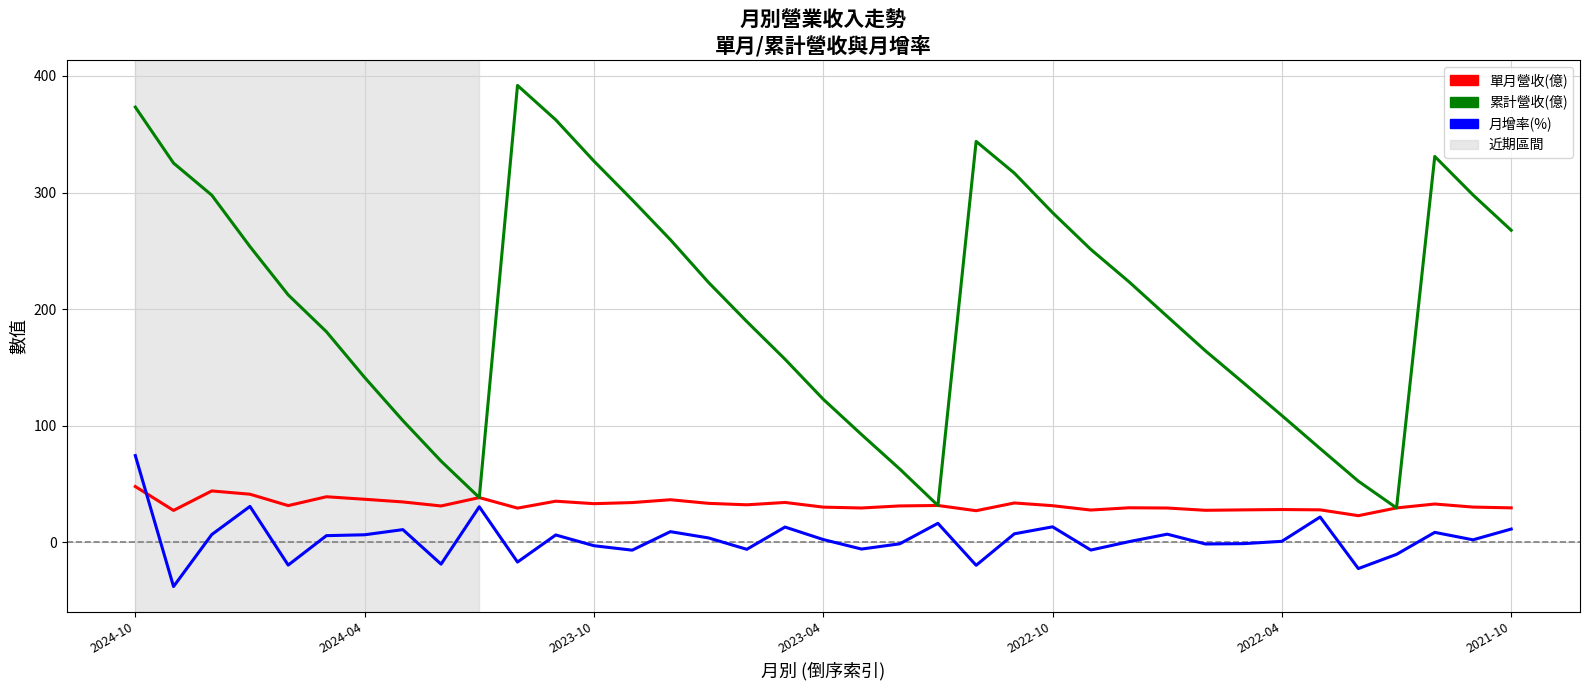

Which series has the largest total across all categories?

累計營收(億)